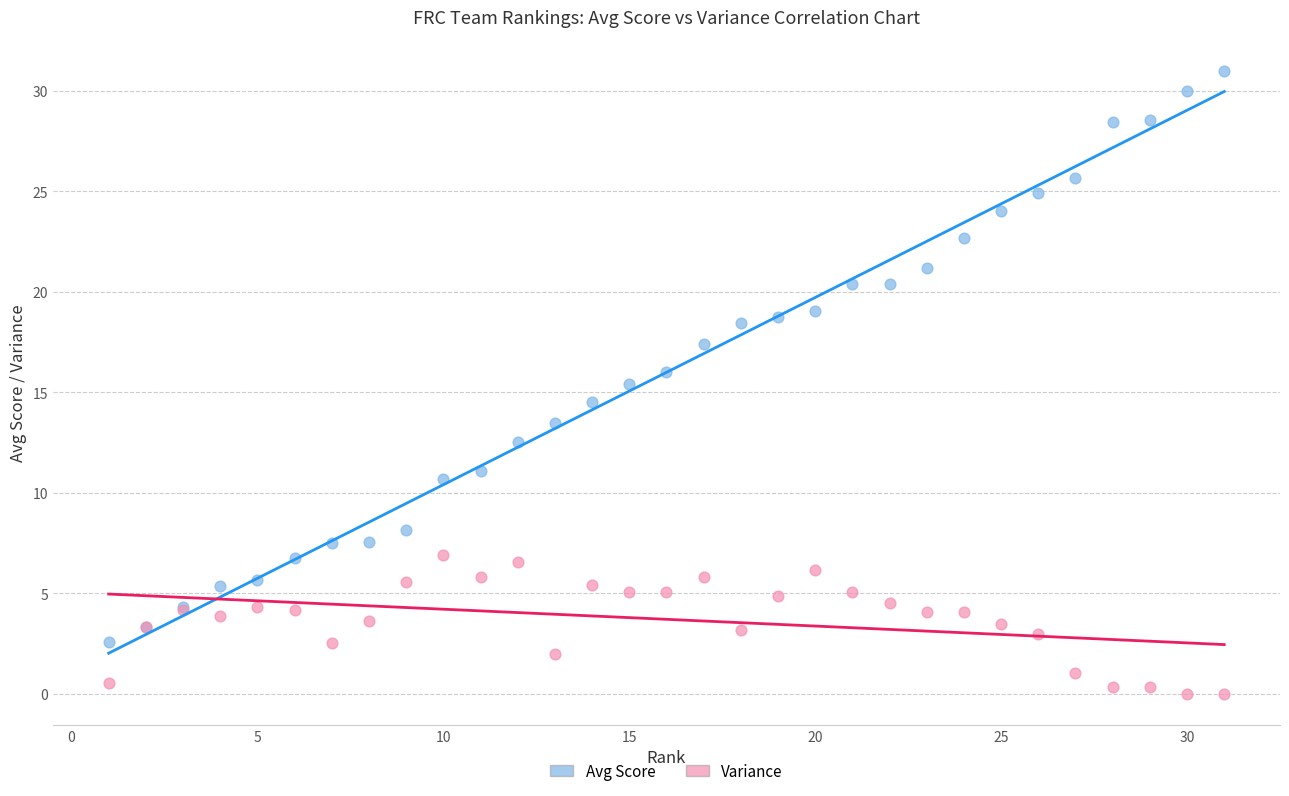

What are all the series names shown in the legend?

Avg Score, Variance